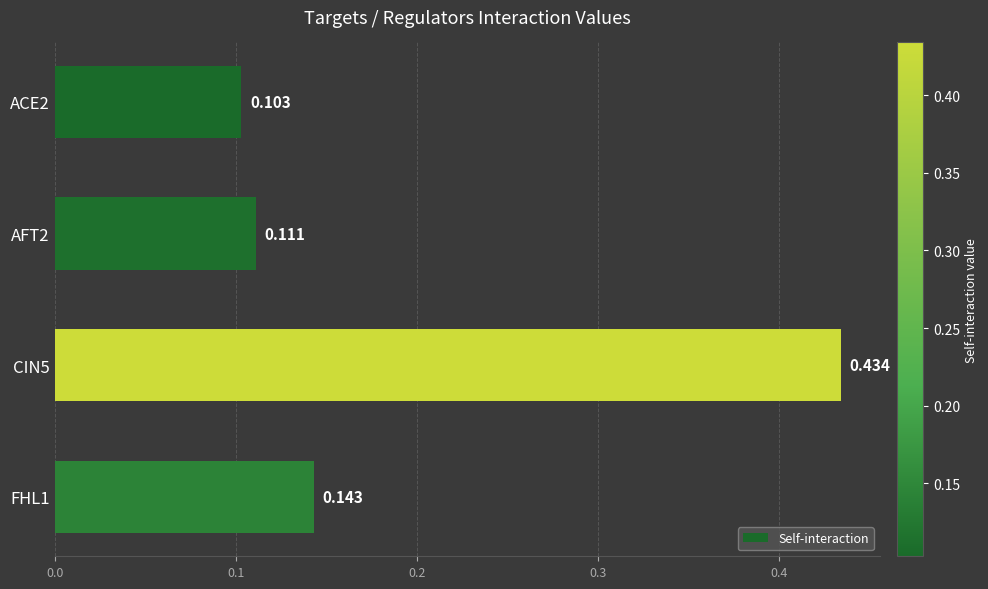

What is the sum of all values?

0.8